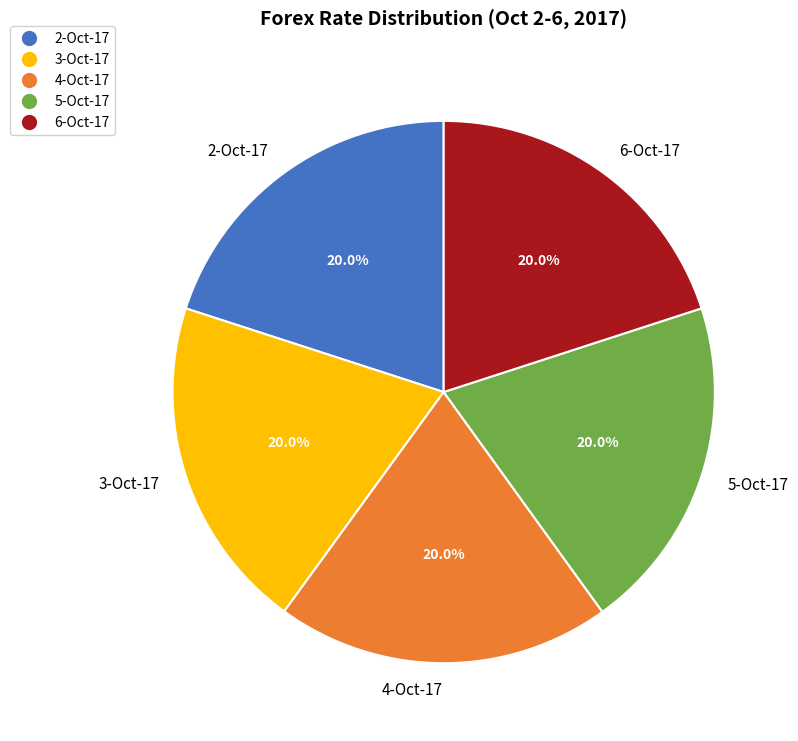

True or false: 6-Oct-17 accounts for 20% of the total.

True